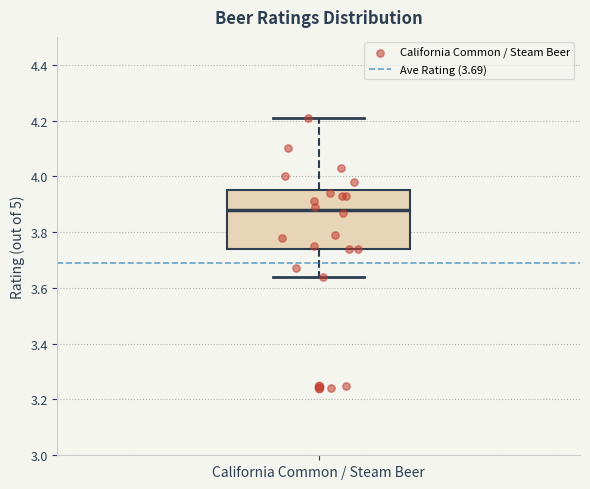

Read this box plot against the y-axis: the position of the median line, the range covered by the box, and the ends of both whiskers. The values are not printed on the chart, so give them approximately, as read against the axis.

median 3.88, box 3.74 to 3.96, whiskers 3.64 to 4.22